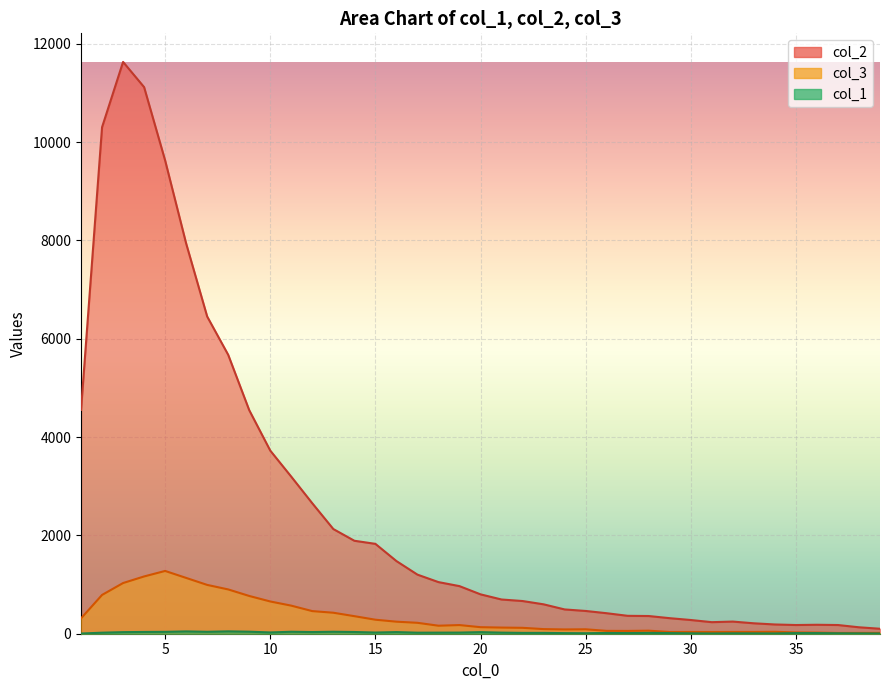

Rank the series by their maximum value, from highest to lowest.

col_2, col_3, col_1